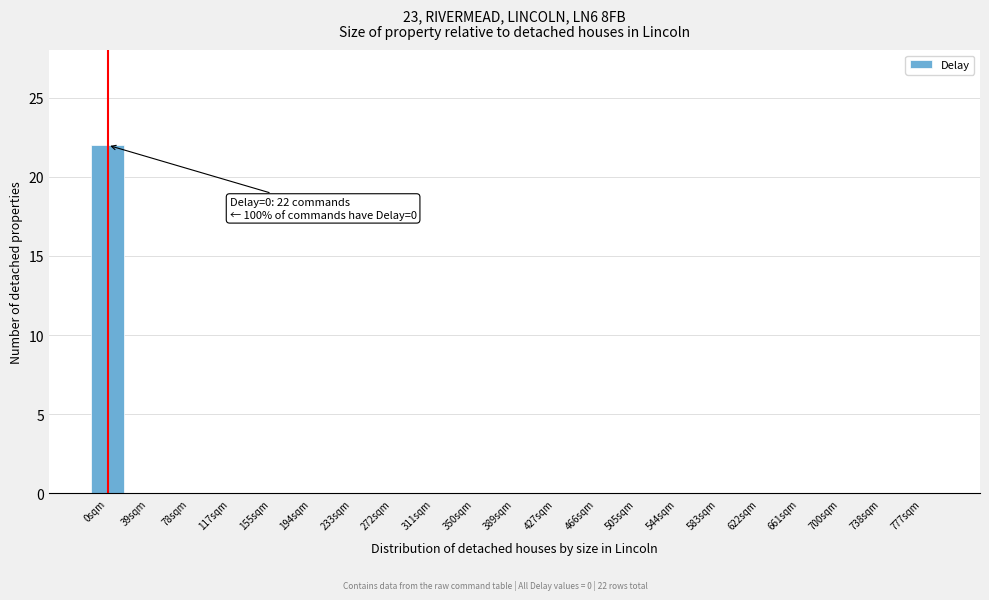

Reading left to right, what are all the values shown in this chart?

0sqm=22	39sqm=0	78sqm=0	117sqm=0	155sqm=0	194sqm=0	233sqm=0	272sqm=0	311sqm=0	350sqm=0	389sqm=0	427sqm=0	466sqm=0	505sqm=0	544sqm=0	583sqm=0	622sqm=0	661sqm=0	700sqm=0	738sqm=0	777sqm=0